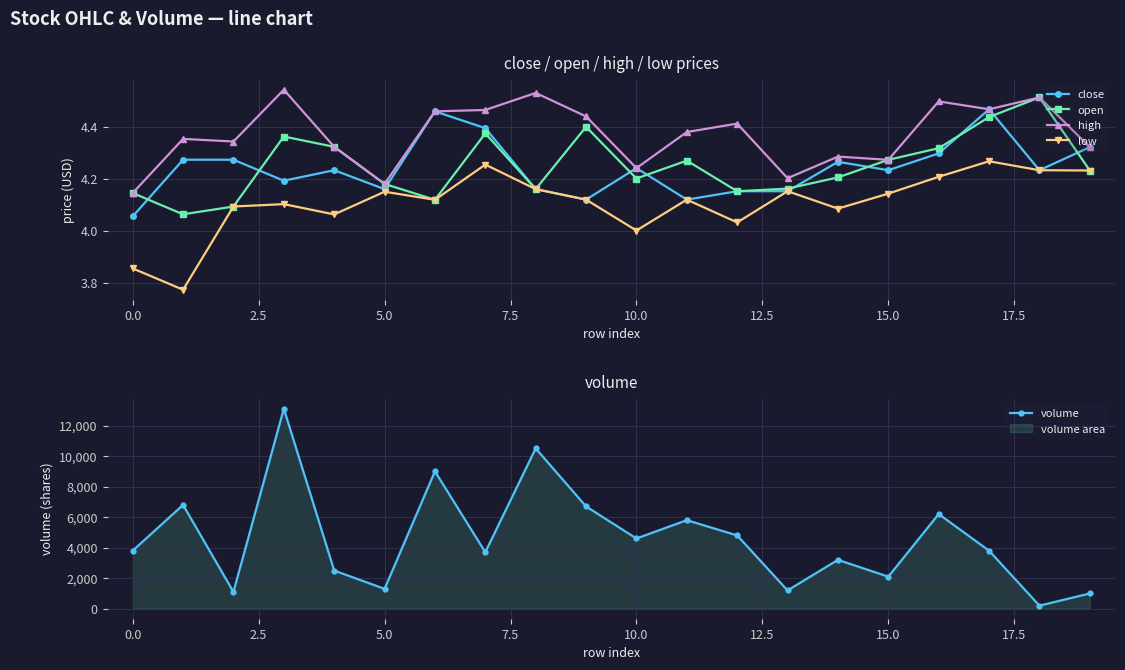

What is the value of the high point at the 8th from the left?

4.5